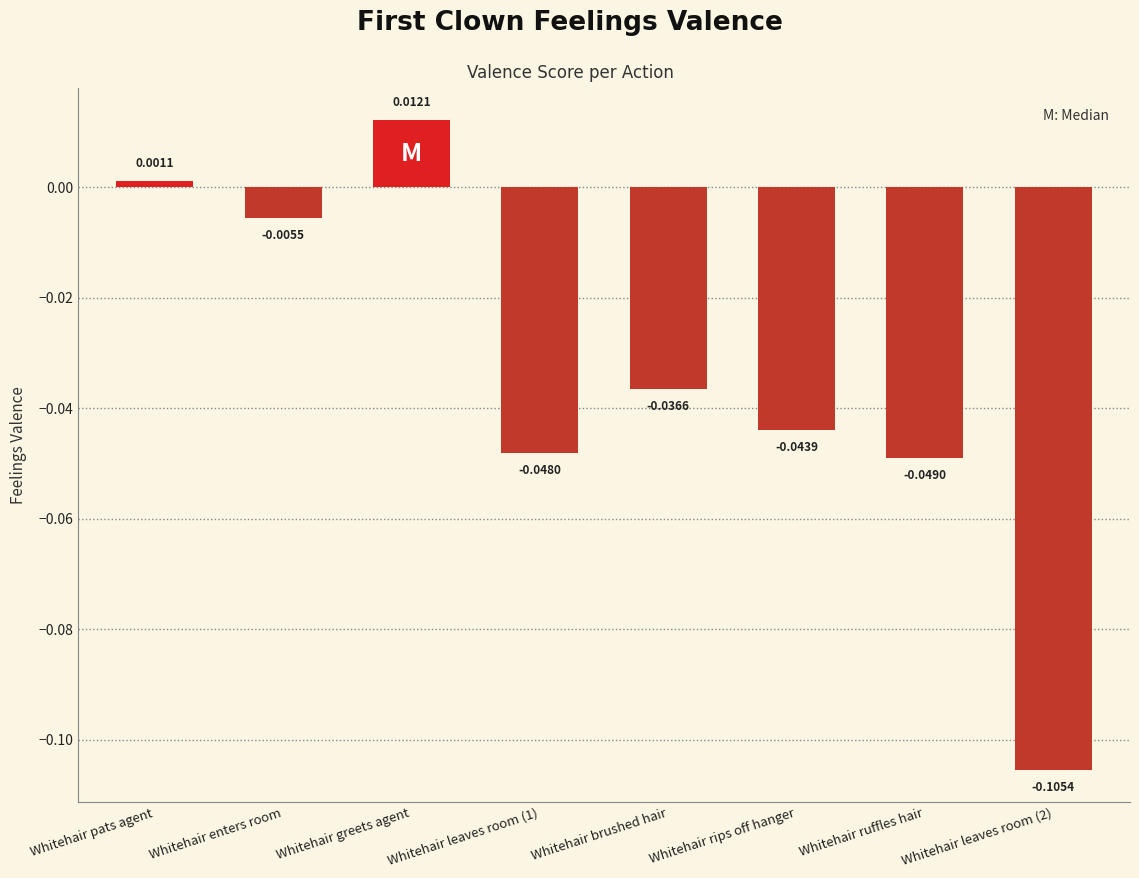

What is the sum of all values?

-0.3